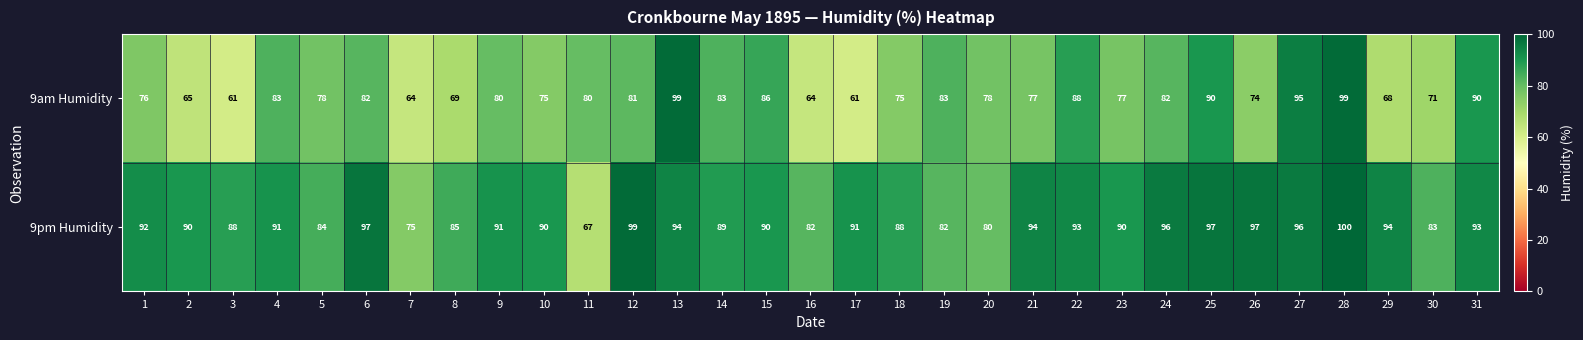

What is the difference between the second highest and second lowest values in the 9pm Humidity series?

24